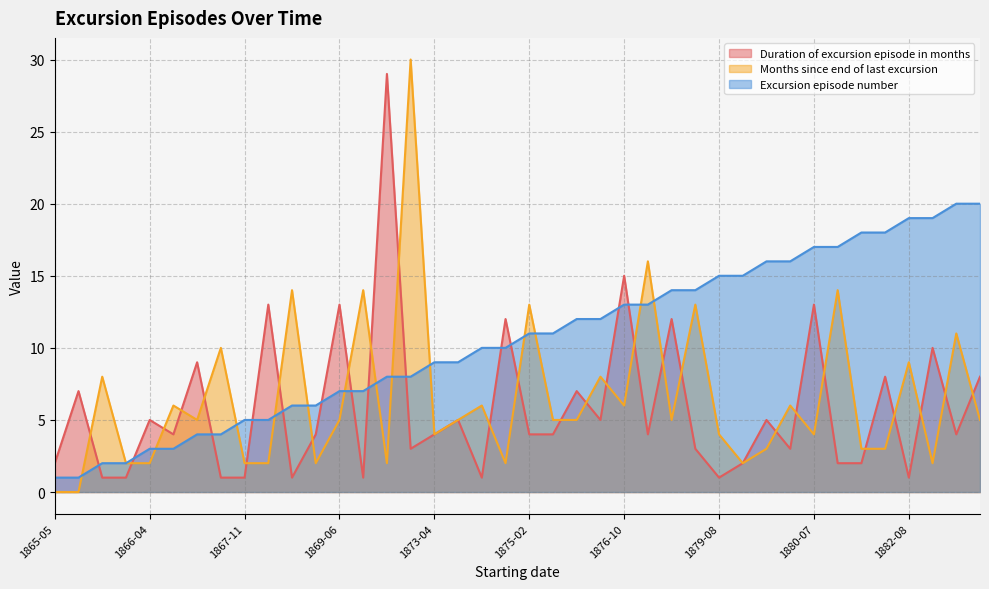

At which category does Duration of excursion episode in months reach its first local valley?

1866-09